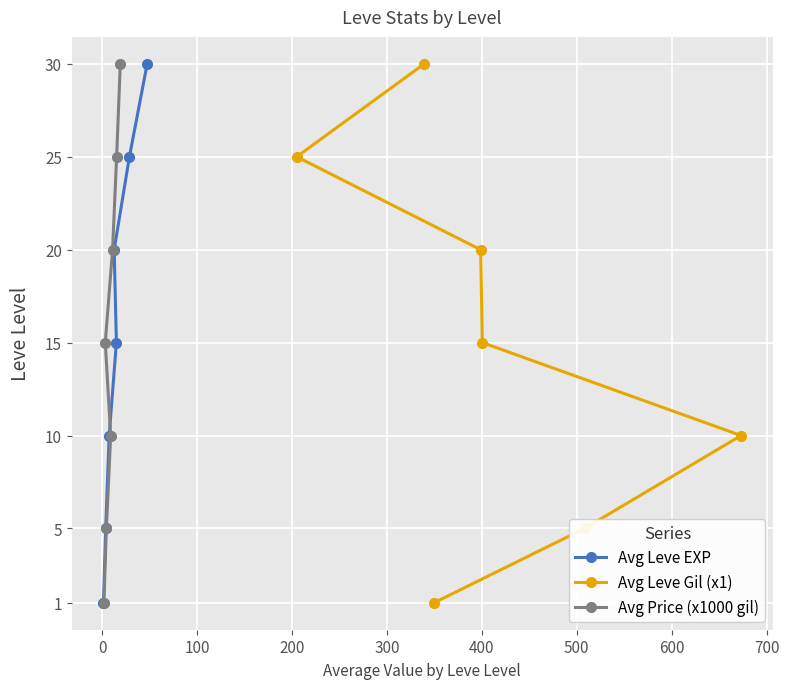

Which series has the largest range (max minus min)?

Avg Leve EXP